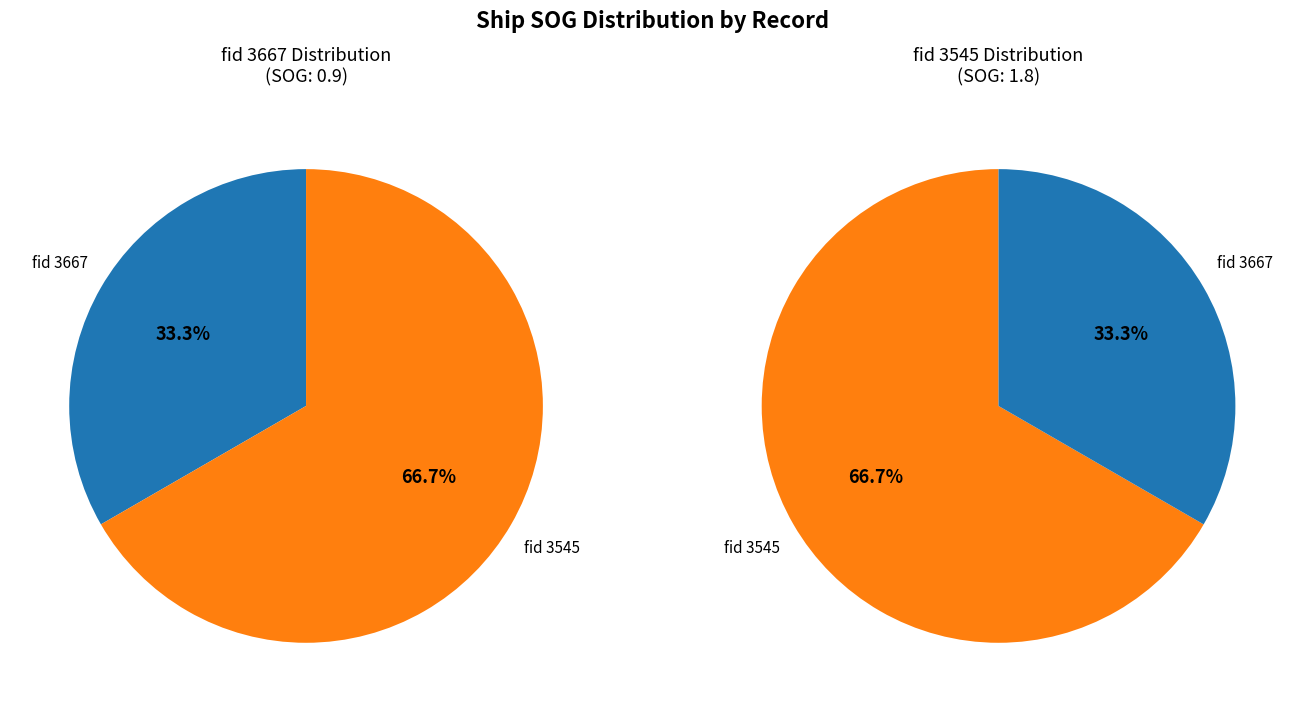

Approximately how many times larger is the value at 3667 compared to 3545?

0.5